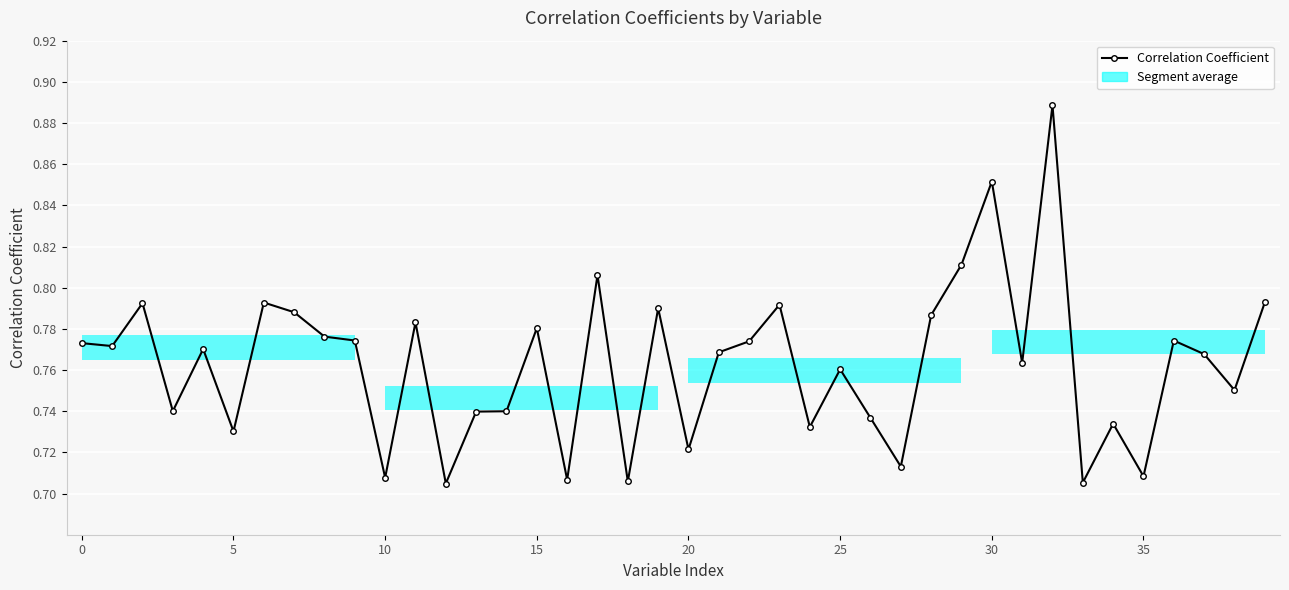

How many values are between 0 and 1?

40